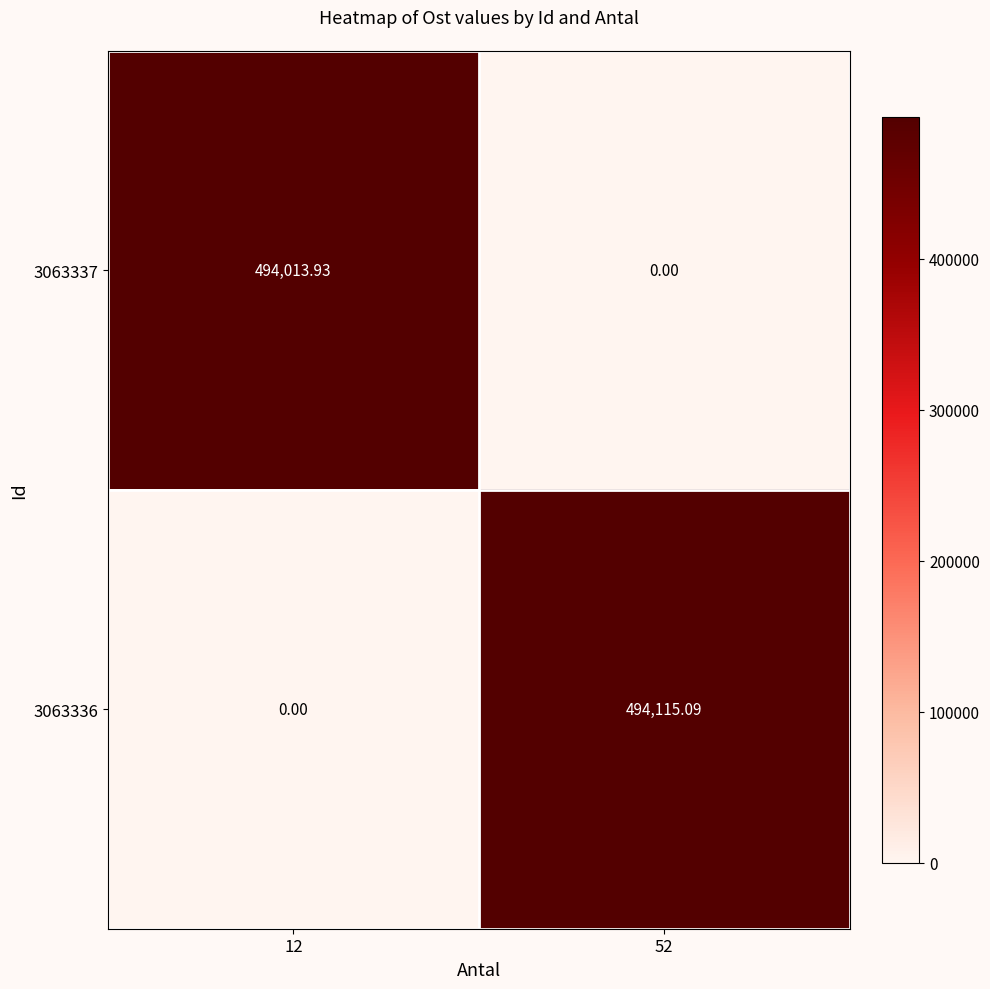

Which series has the largest range (max minus min)?

3063336